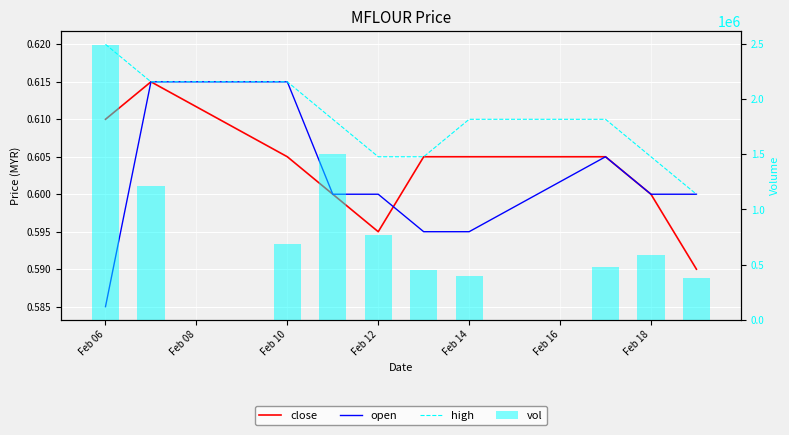

Is it true that open equals 0.6 at Feb 14?

True